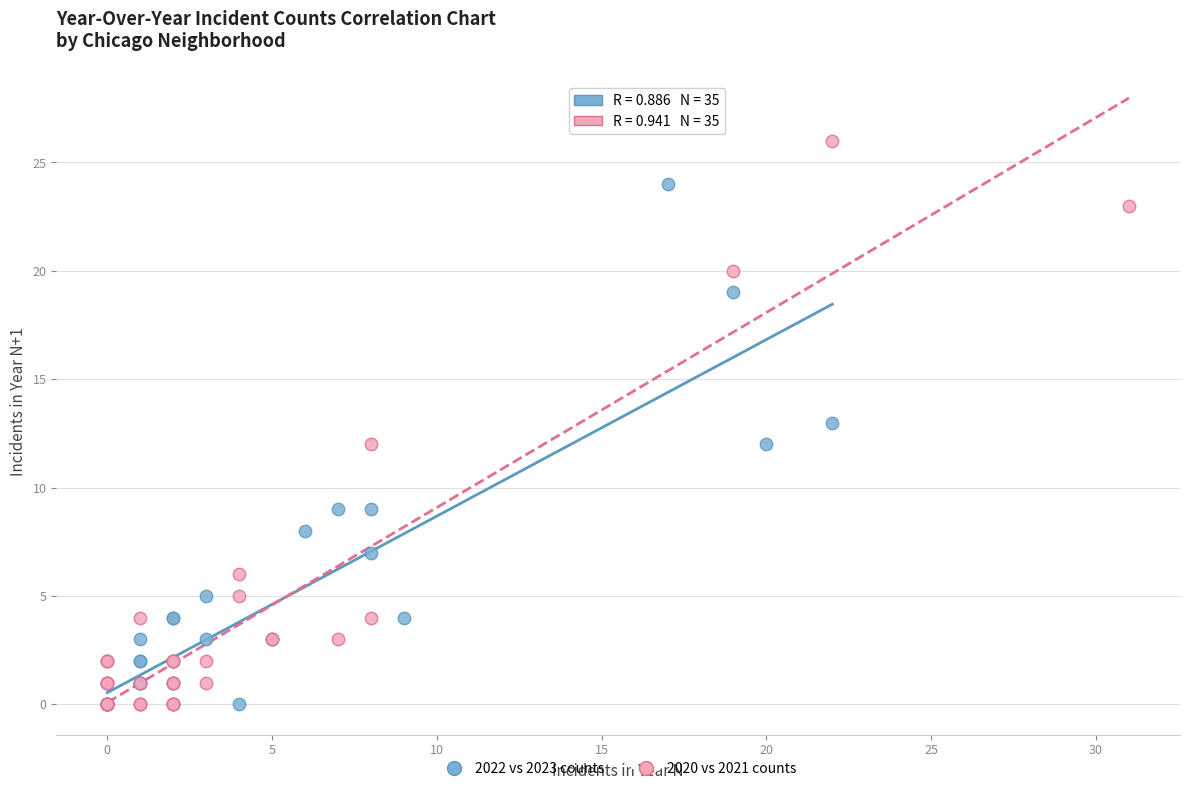

What are all the series names shown in the legend?

2022 vs 2023 counts, 2020 vs 2021 counts